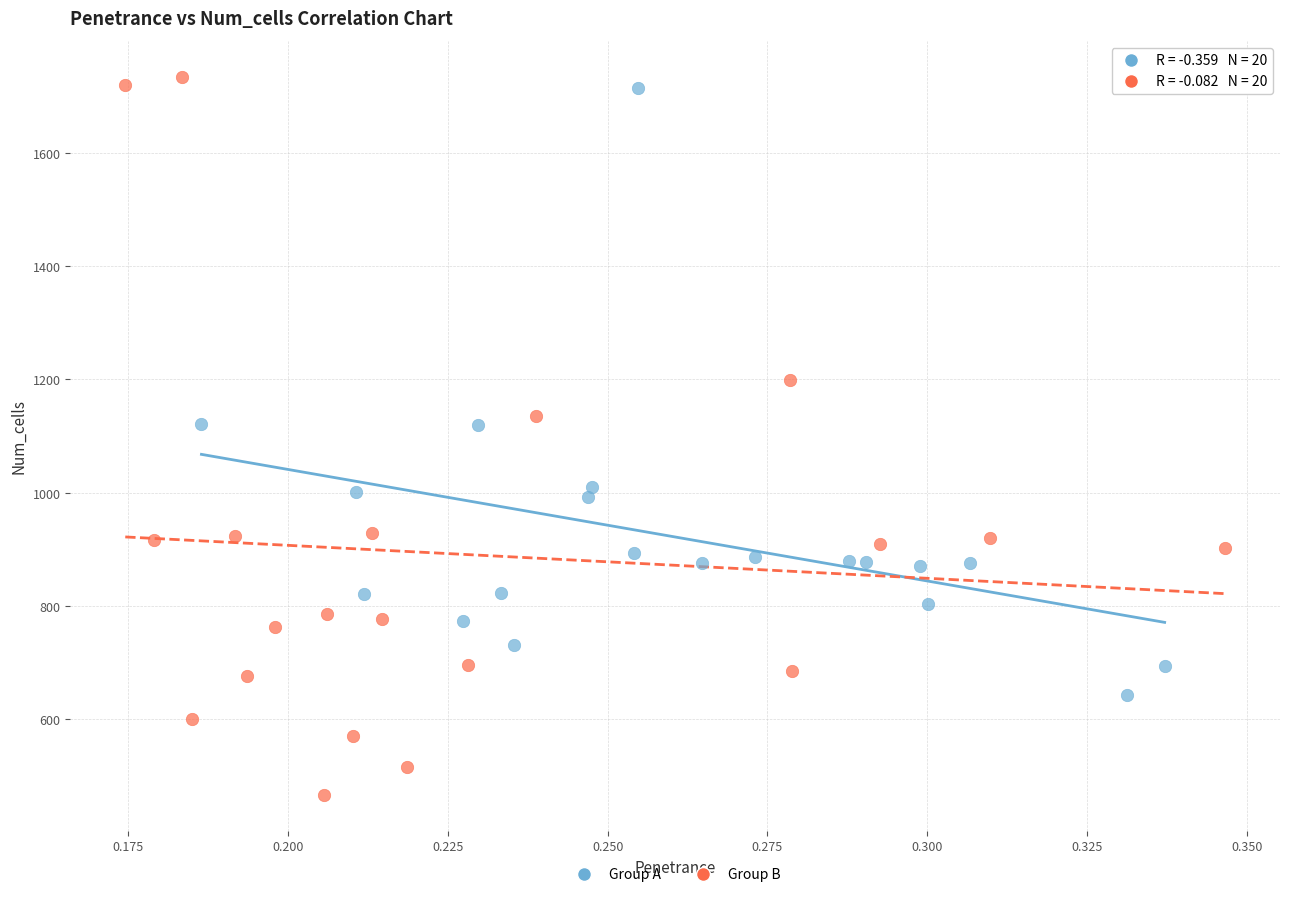

Which series has the largest Y range (max minus min)?

Group B